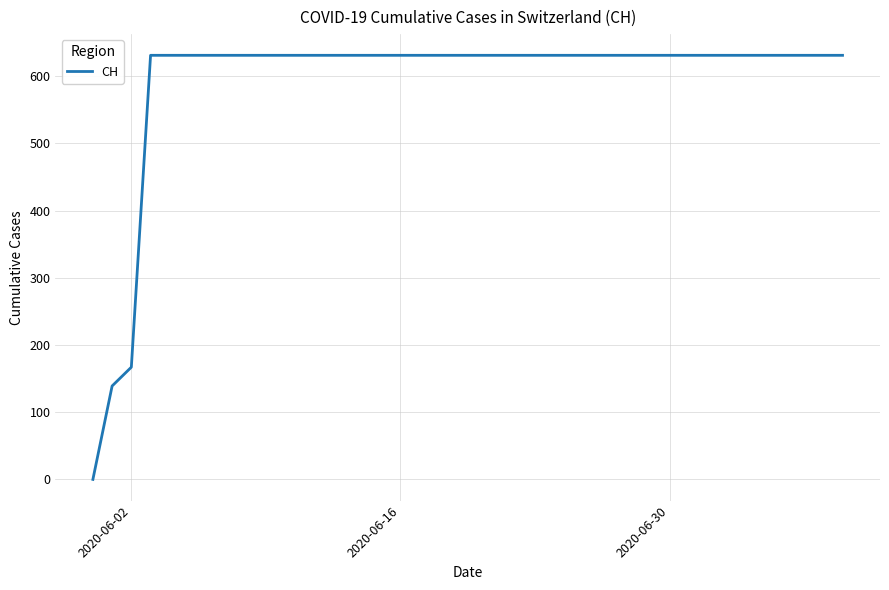

Count the number of categories in the chart.

40